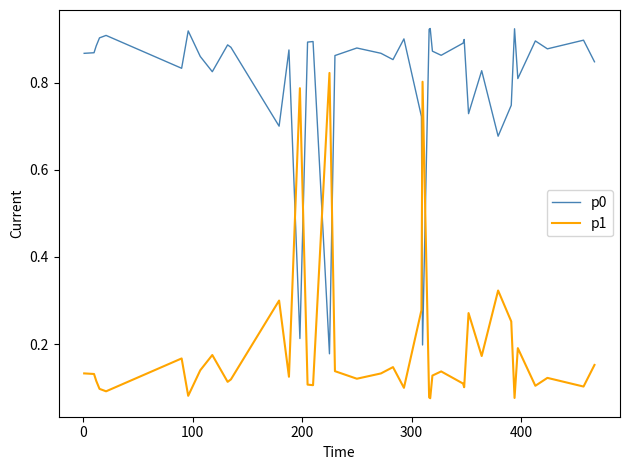

Which series has the largest total across all categories?

p0